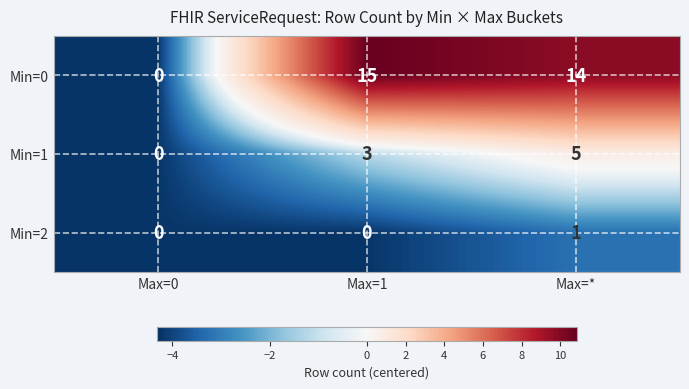

What is the greatest value displayed?

15